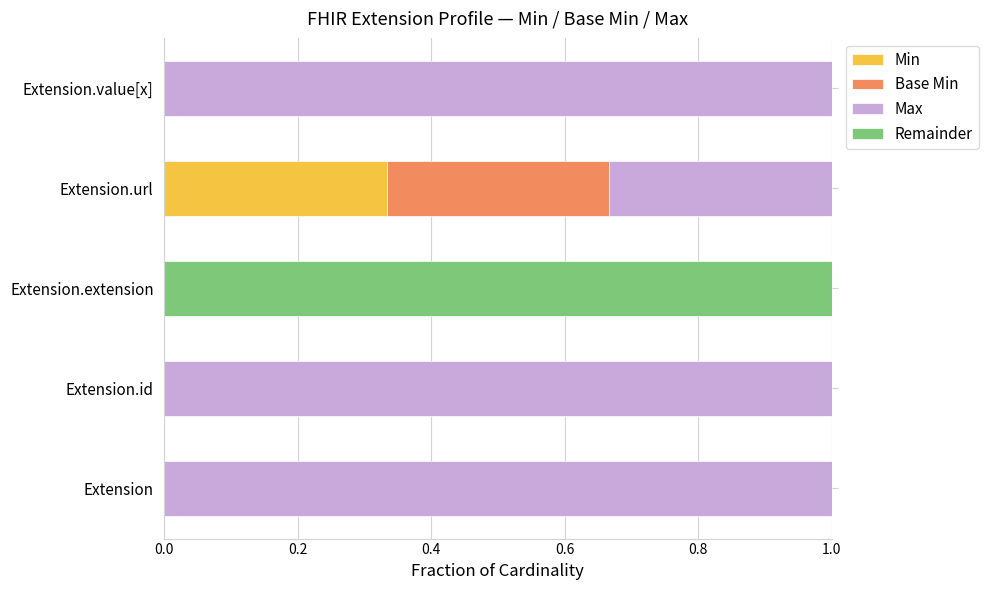

How many categories are shown in the chart?

5